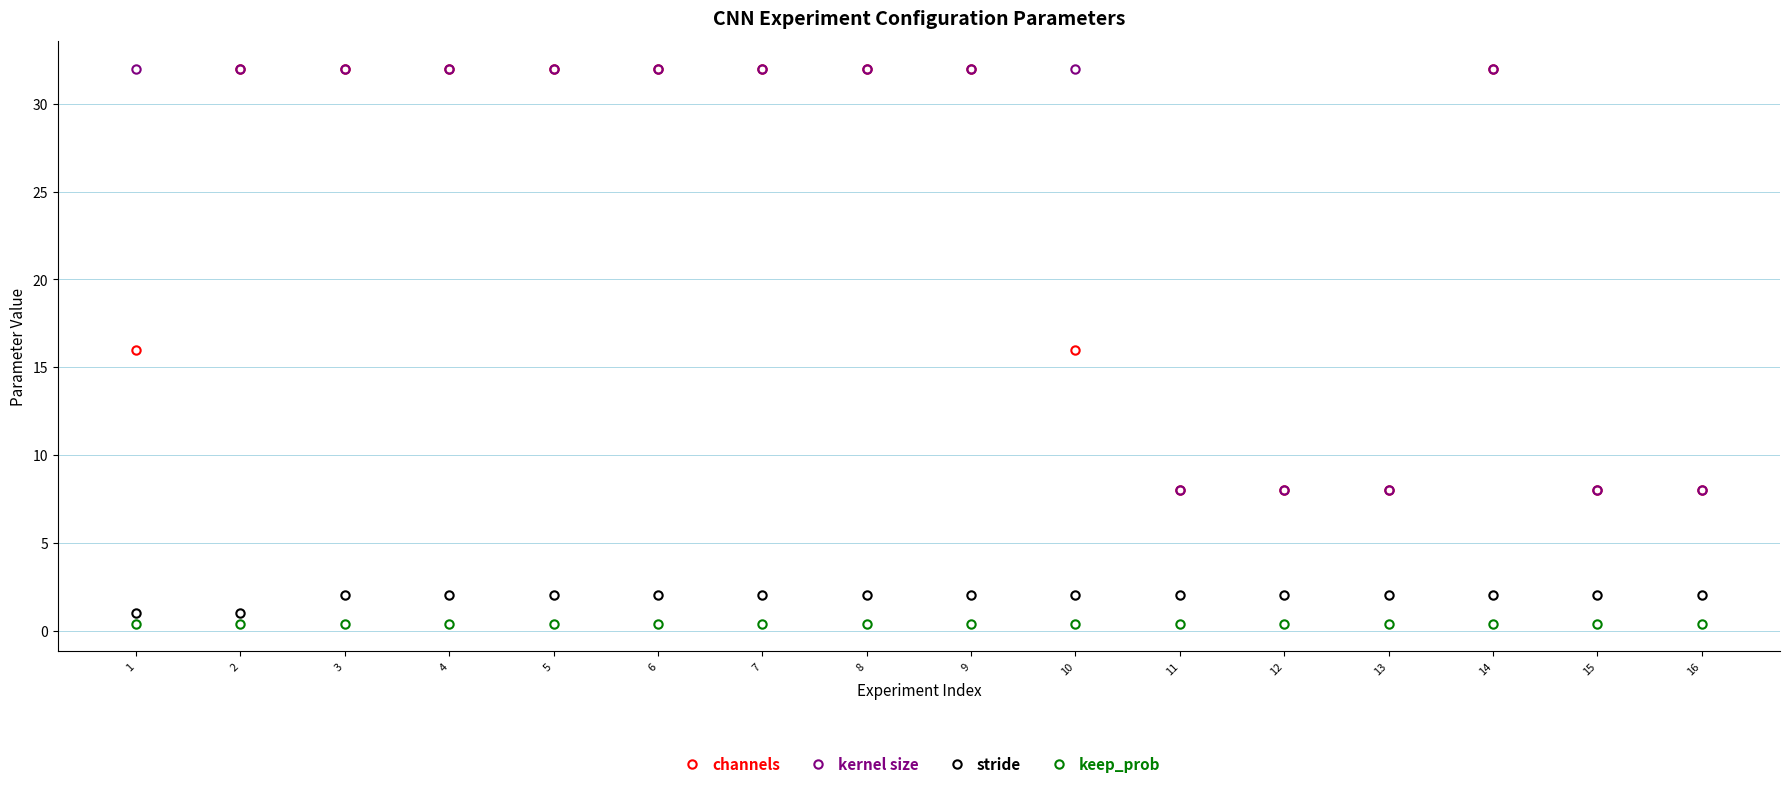

True or false: stride and channels intersect in this chart.

False